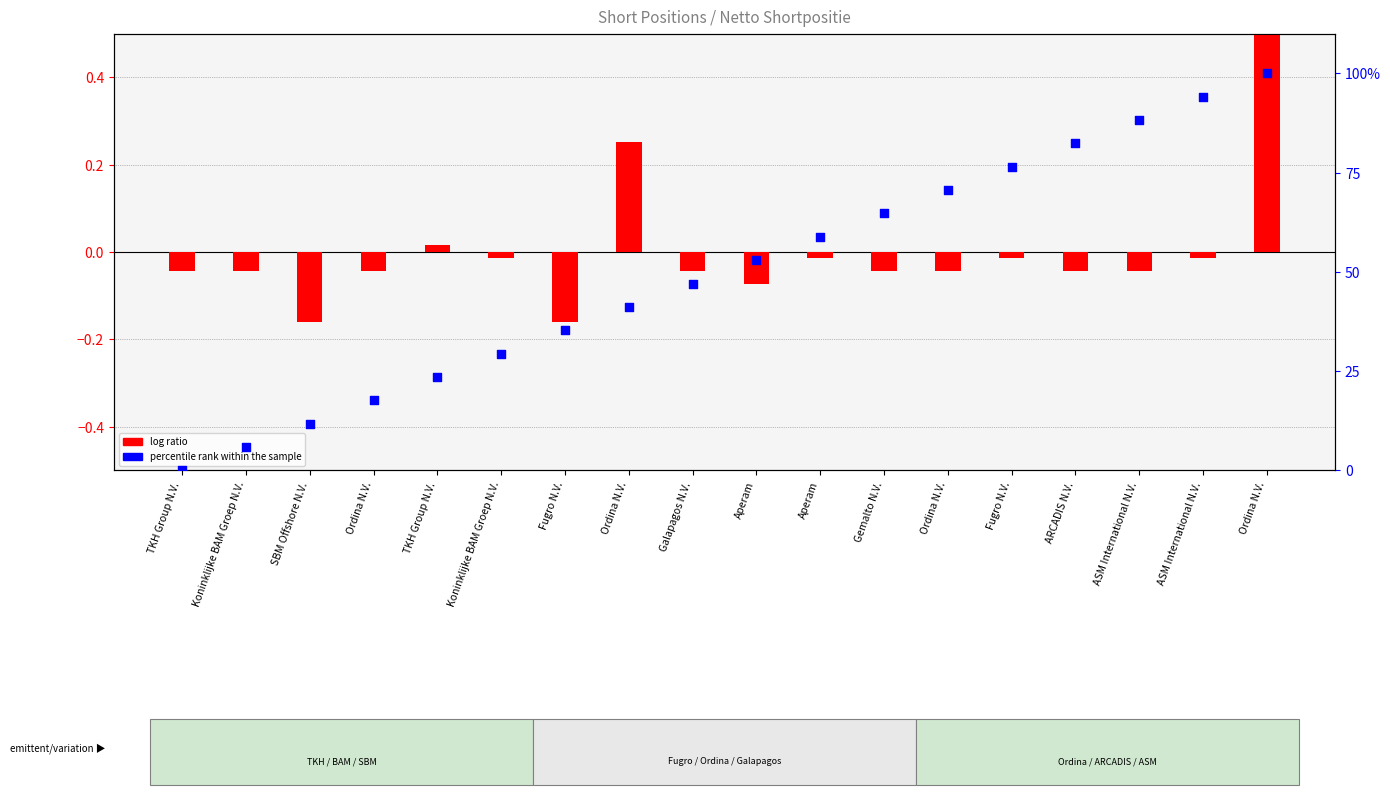

At which category is the sum across all series the highest?

Ordina N.V.